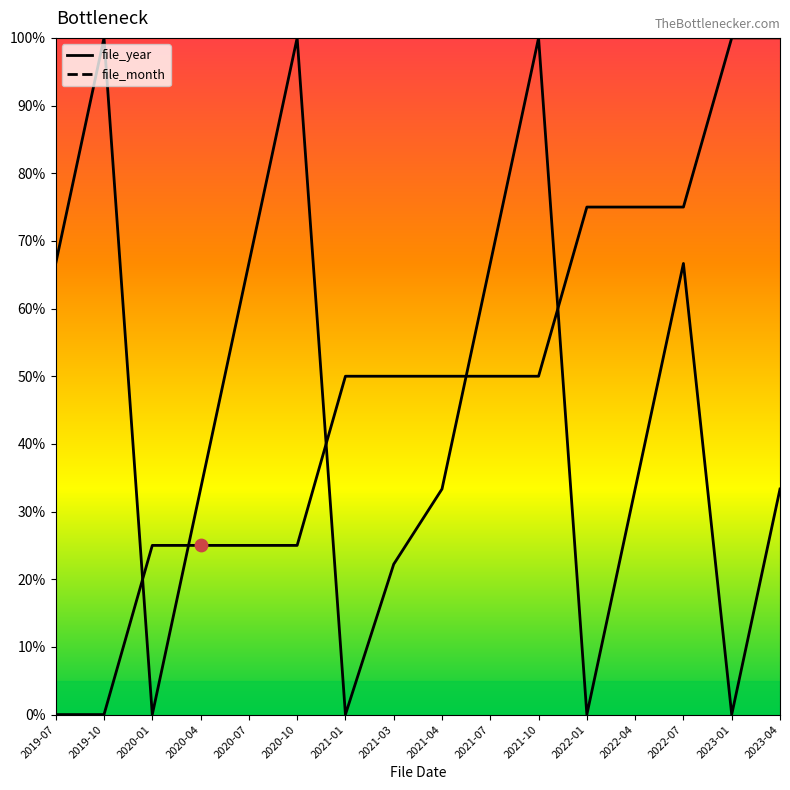

Is the value of file_year at 2021-01 greater than the value of file_month at 2020-04?

Yes